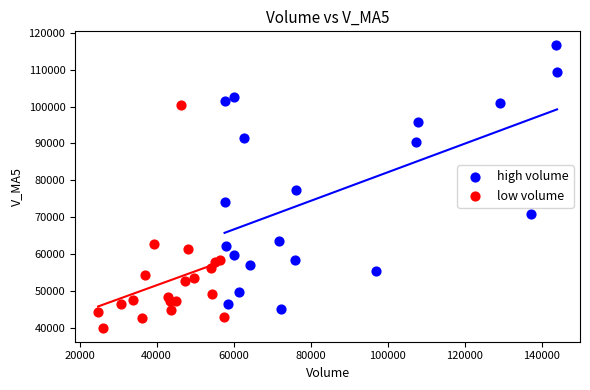

Which series reaches the minimum Y coordinate?

low volume